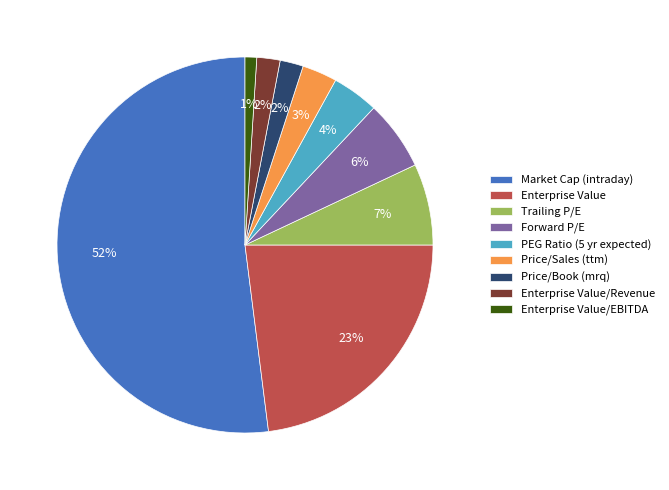

Which slice represents more than half of the pie?

Market Cap (intraday)